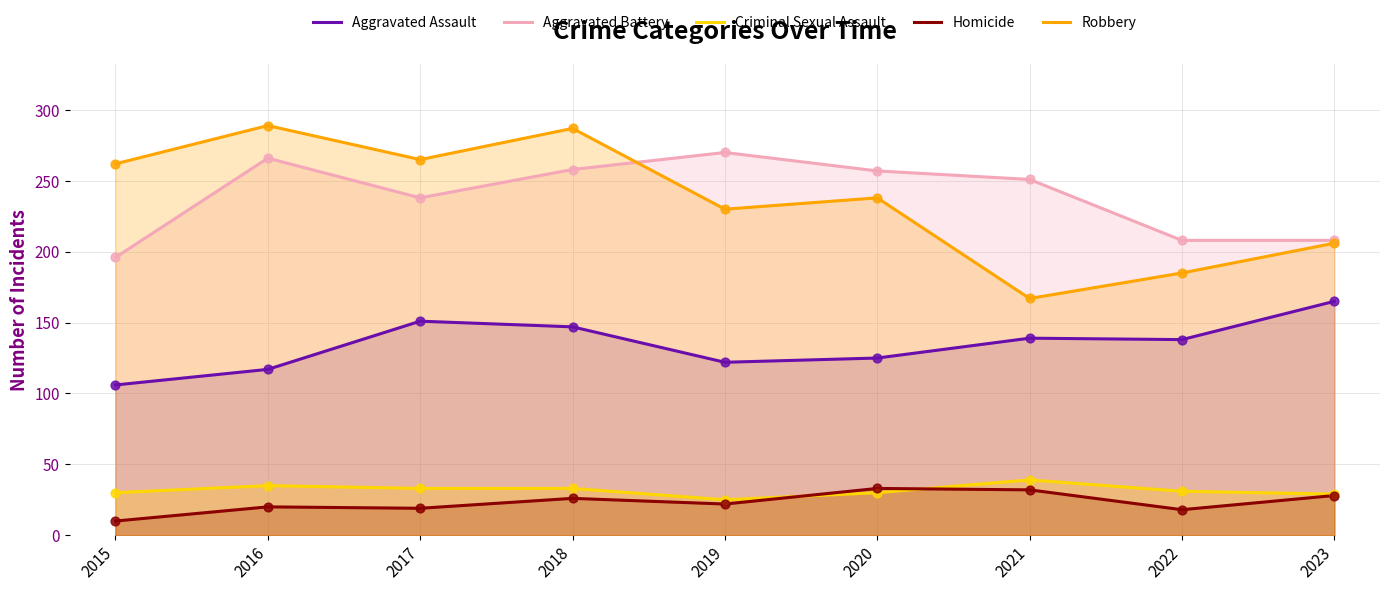

What are all the series names shown in the legend?

Aggravated Assault, Aggravated Battery, Criminal Sexual Assault, Homicide, Robbery